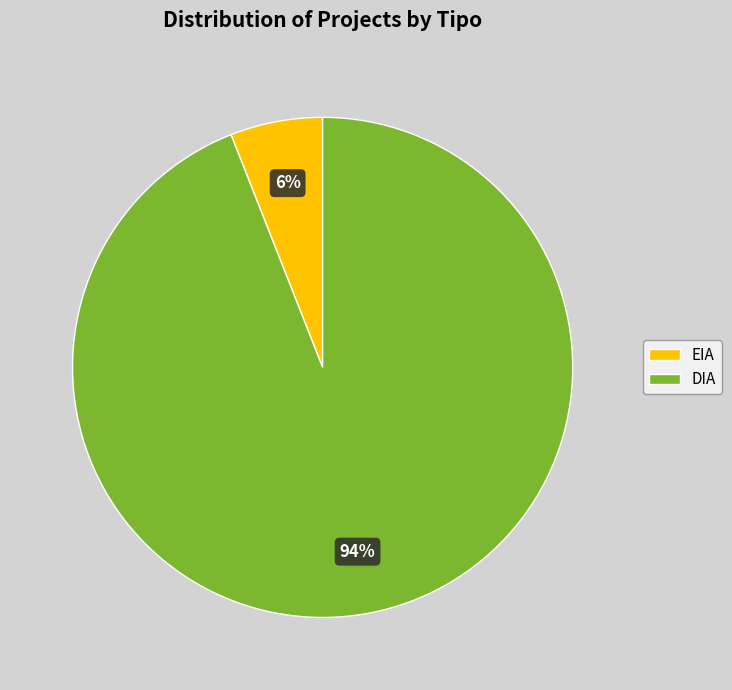

Combined, do DIA and EIA account for over 50%?

Yes